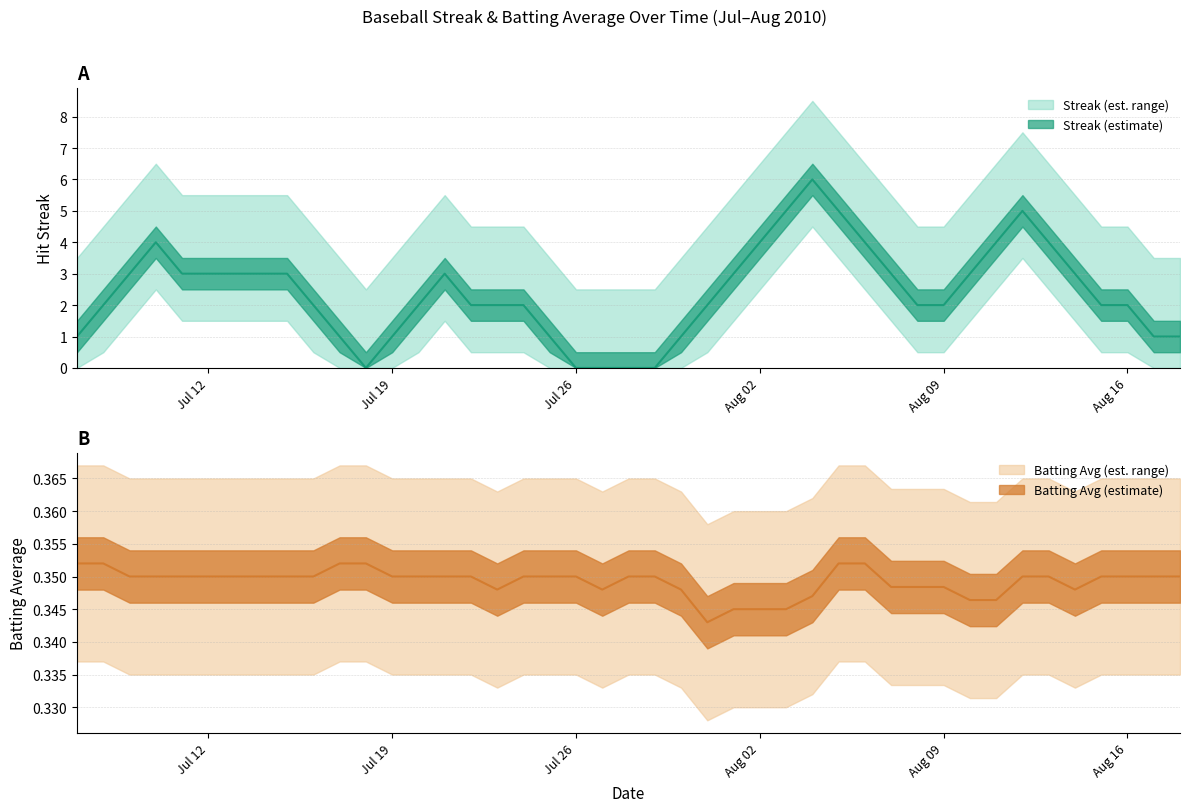

What is the value of the Batting Average1 point at the 1st from the left?

0.4